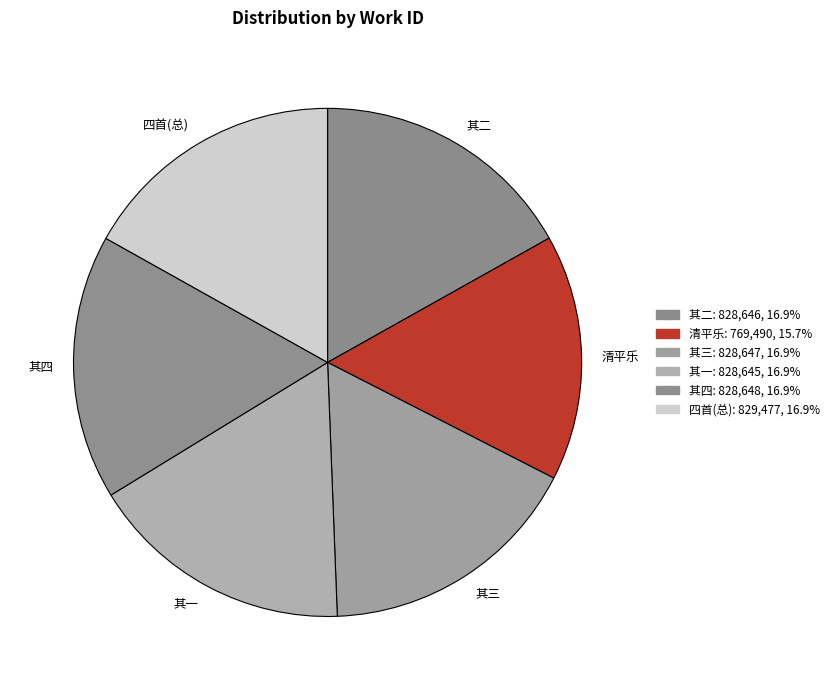

Is there any slice that represents more than half of the pie?

No